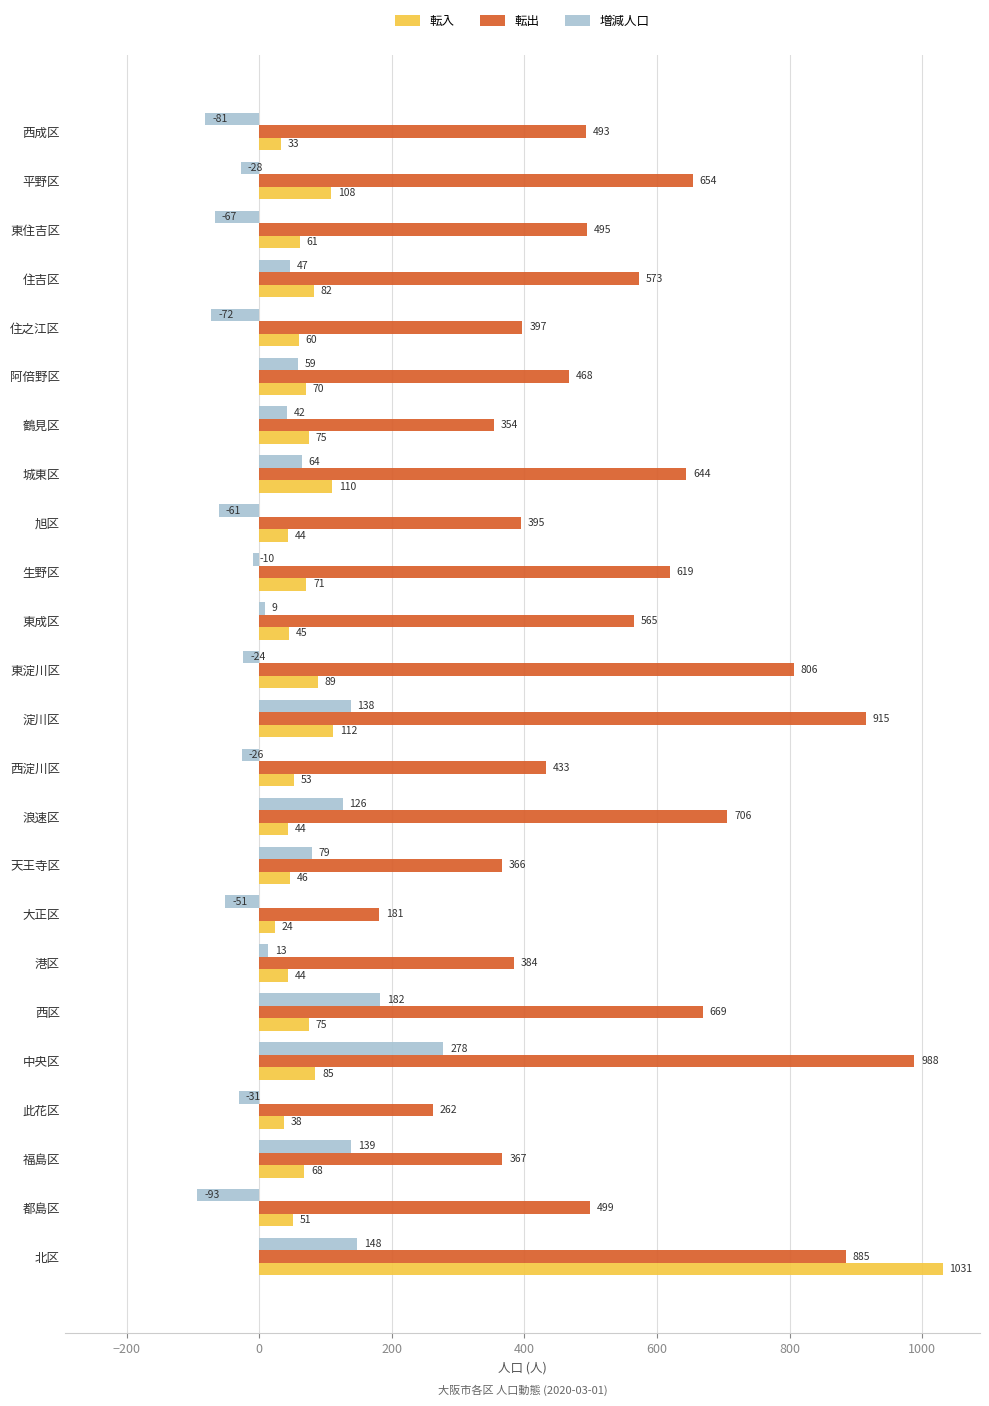

Where is 転出 nearest to the value 584?

住吉区